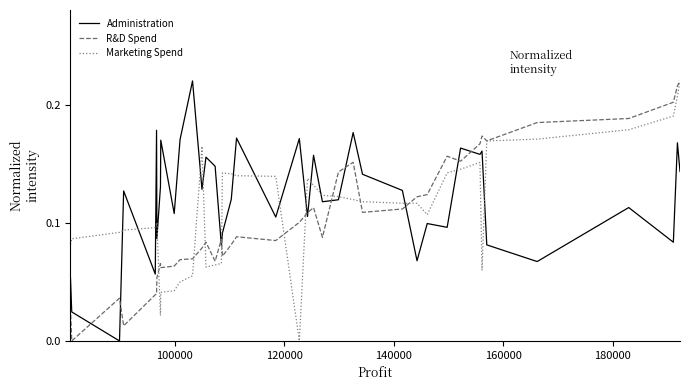

True or false: R&D Spend and Administration cross at least once.

True